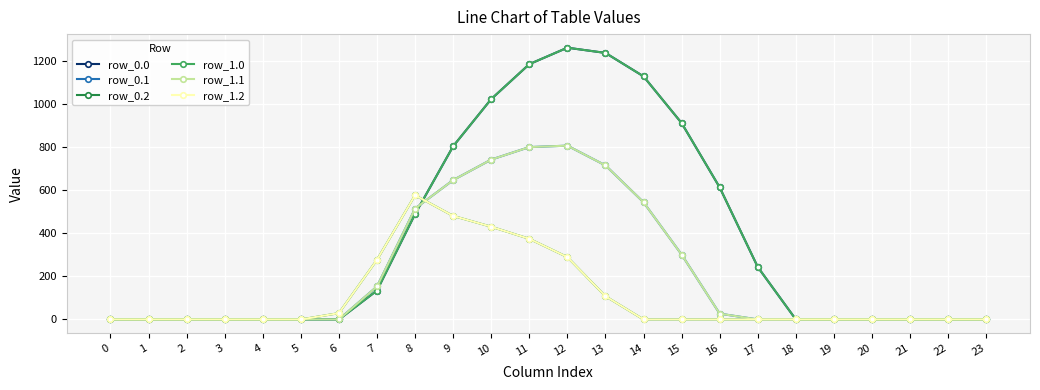

True or false: row_0.2 has a value of 0.0 at 23.

True